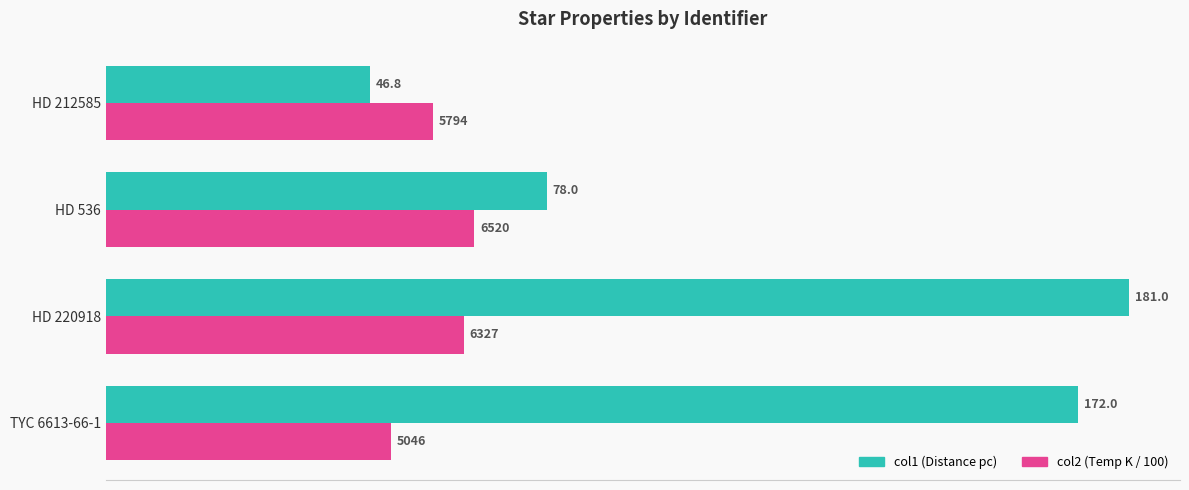

What is the maximum value for col1 (Distance pc)?

181.0